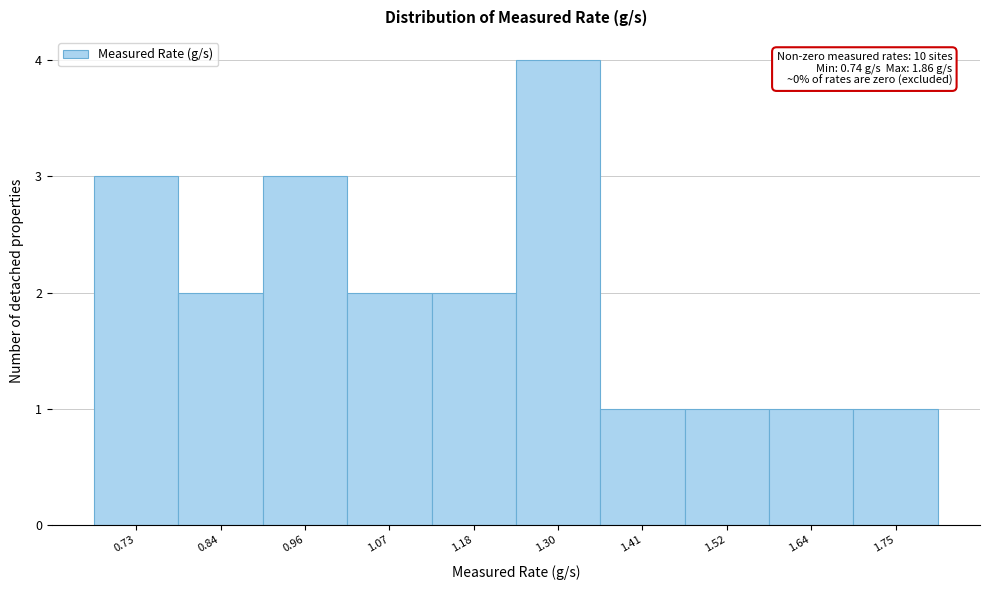

Reading right to left, transcribe all the data shown in this chart.

1	1	1	1	4	2	2	3	2	3